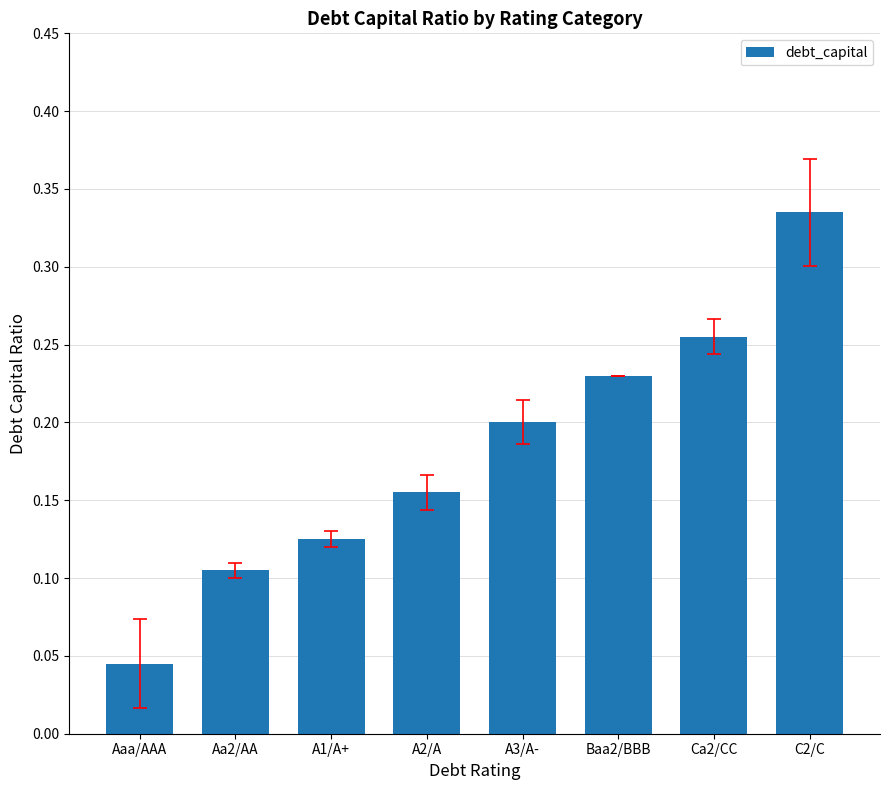

What is the sum of the values at Ca2/CC and Aa2/AA?

0.4